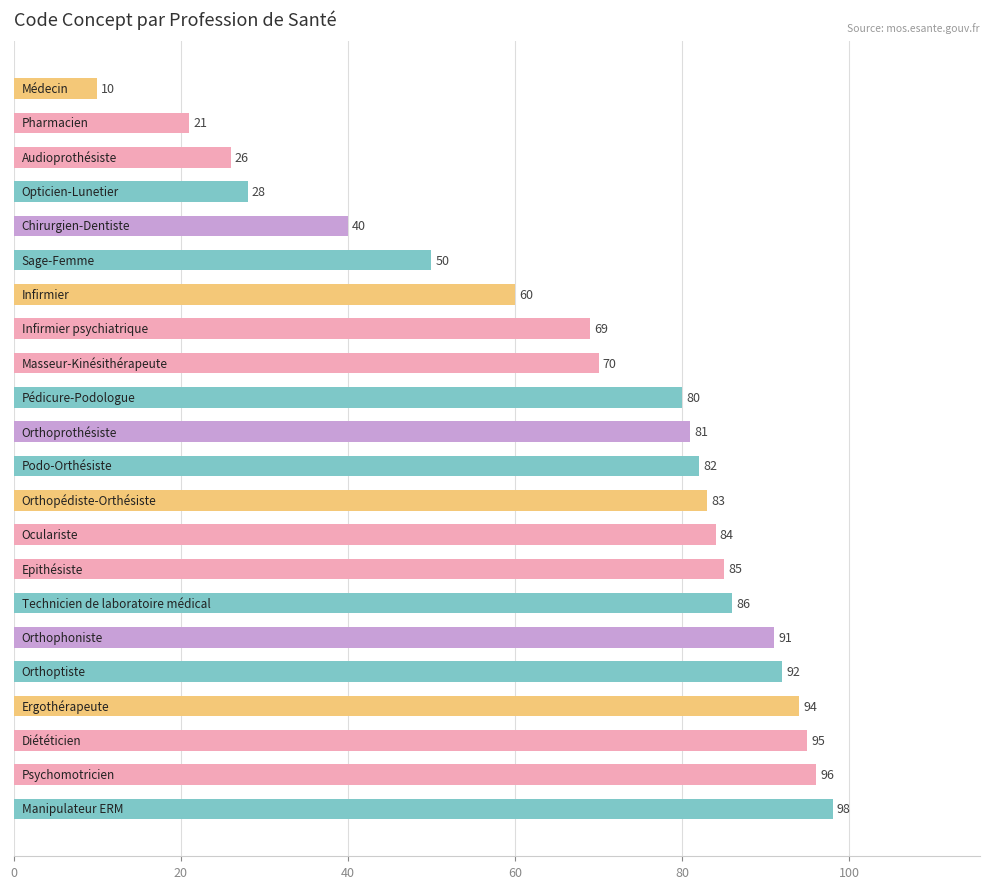

Does the chart contain any negative values?

No